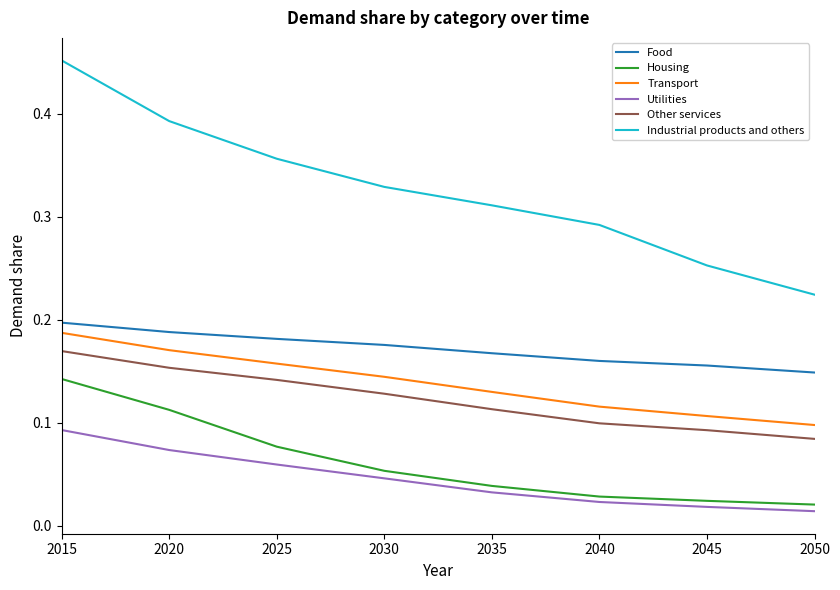

At which category is the sum across all series the highest?

2015